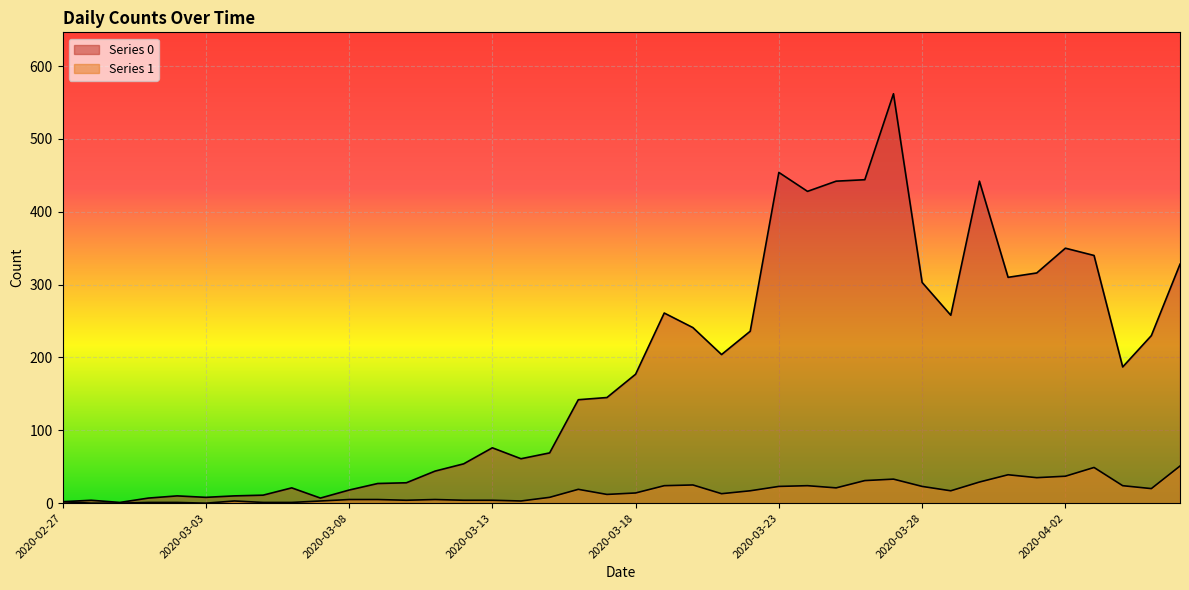

At which label is Series 0 closest to 281?

2020-03-19